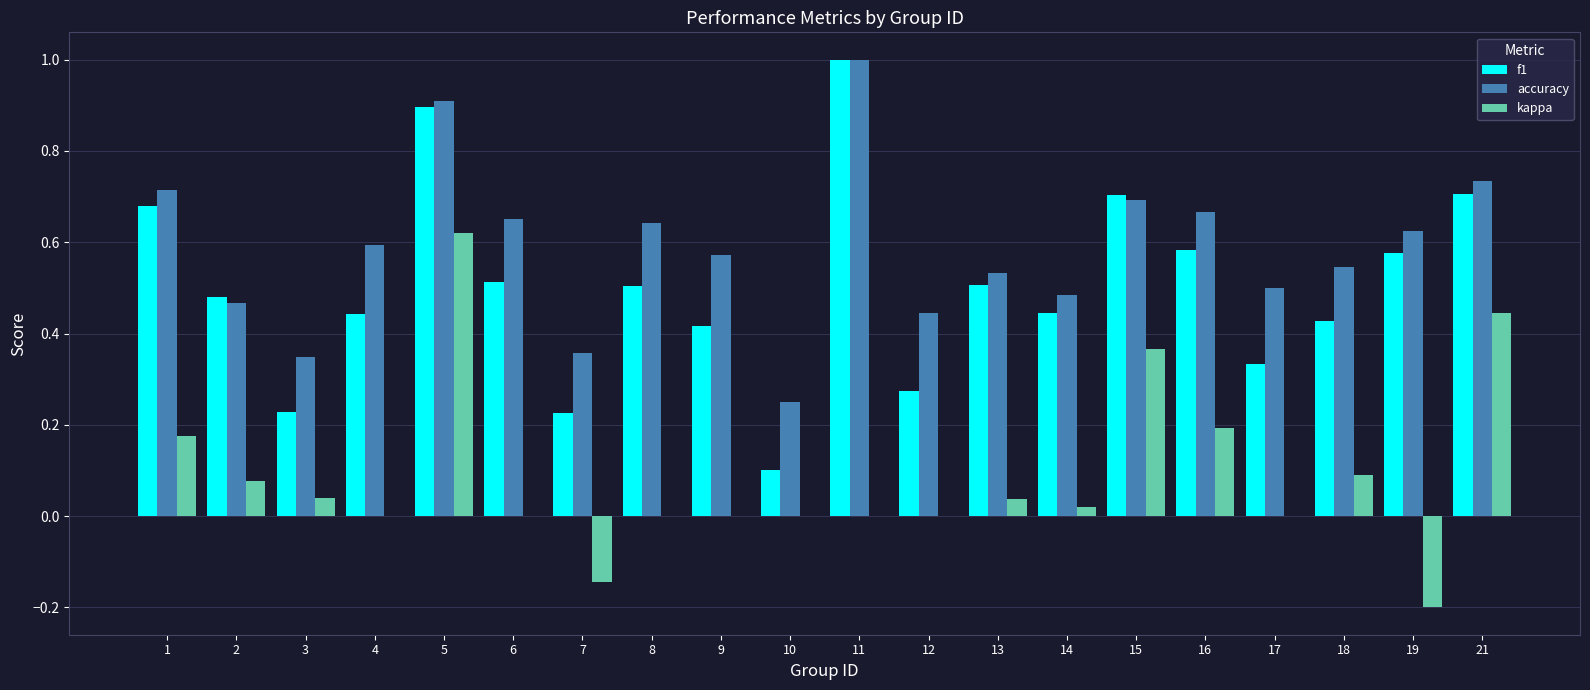

What is the sum of all kappa values?

1.7